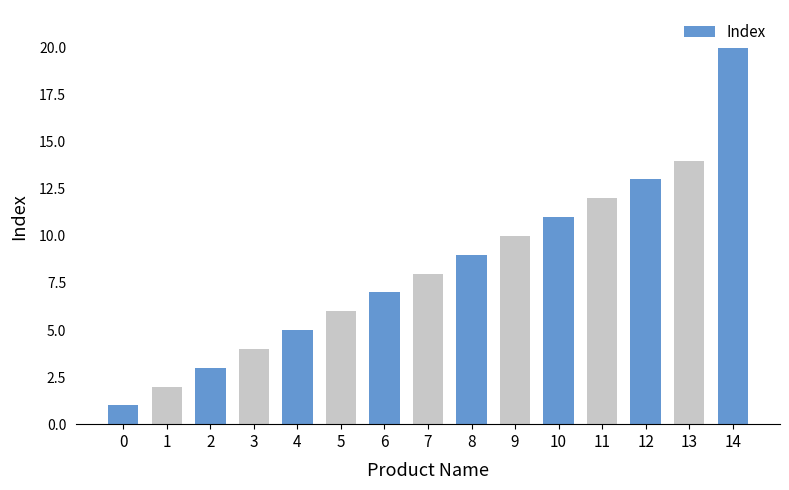

True or false: the data shows 2 at 1.

True